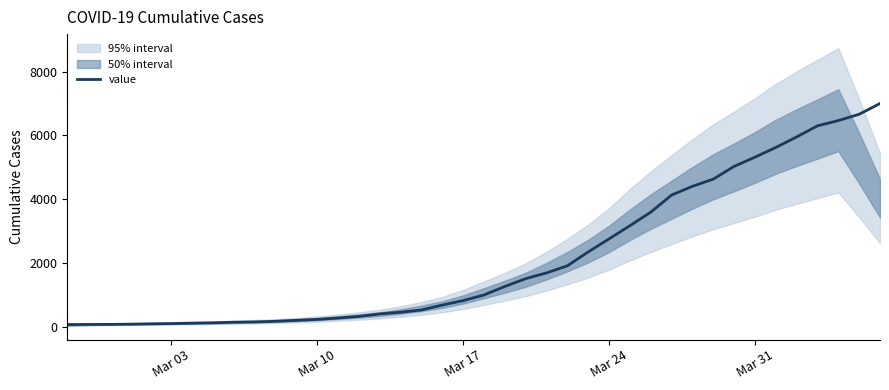

What is the maximum value for value?

7004